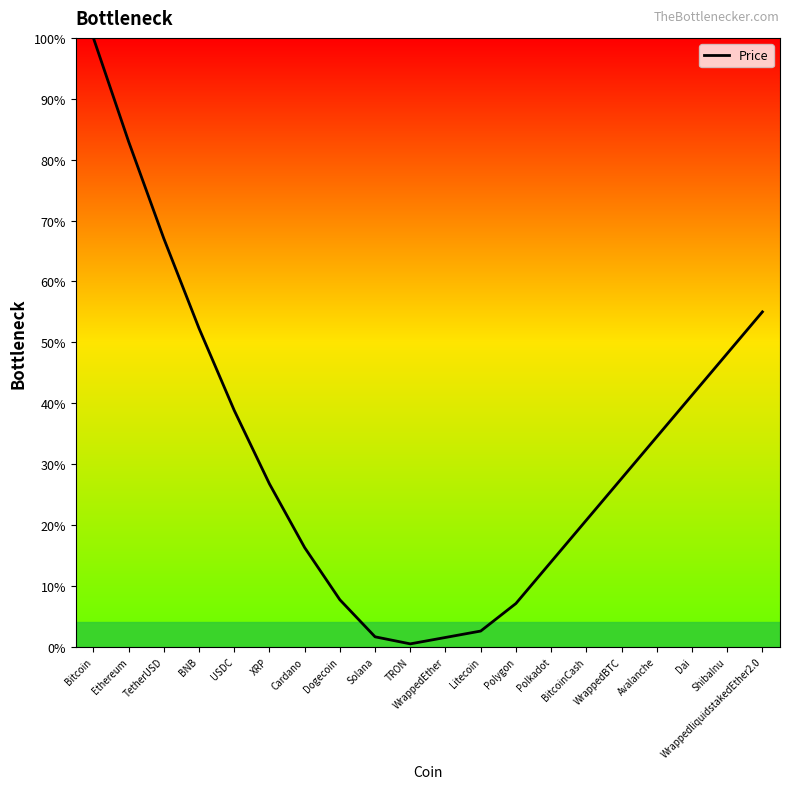

What position from the right is Polygon?

8